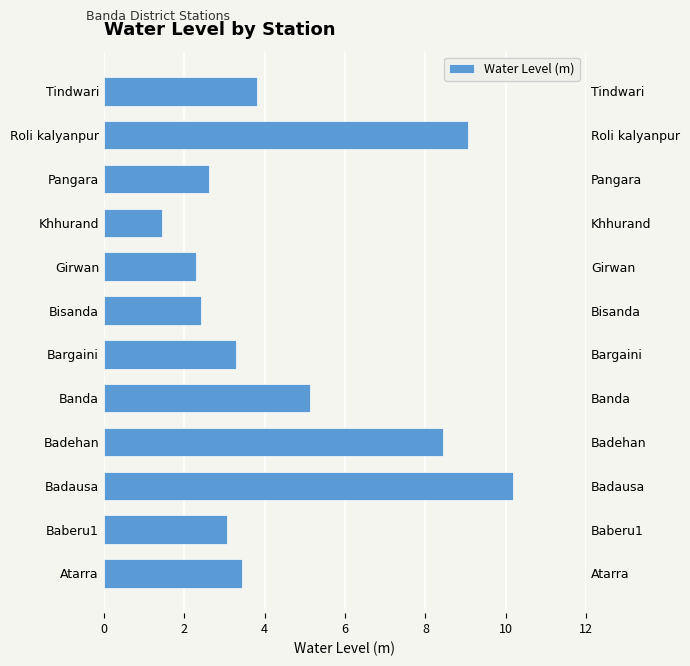

The chart shows a value of 7.4 at Banda. True or false?

False